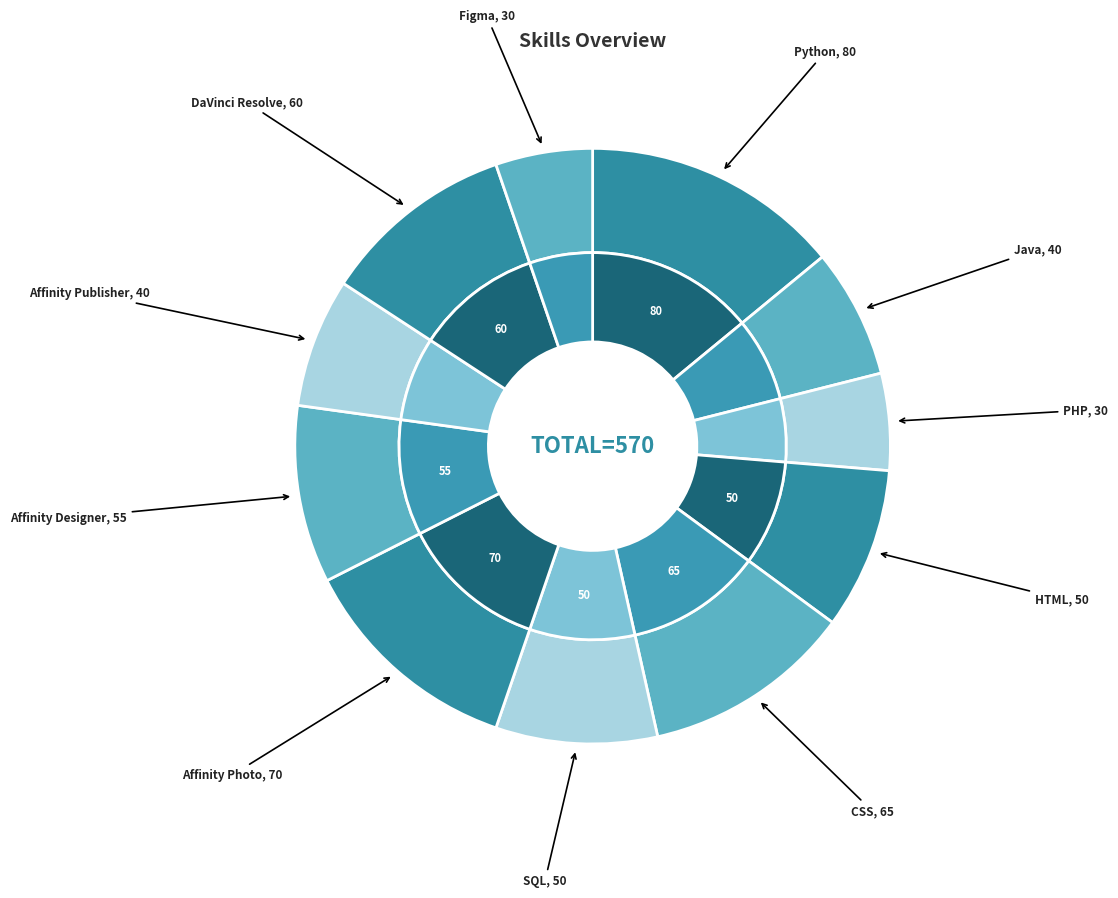

What percentage is the Affinity Photo slice, to the nearest percent?

12%